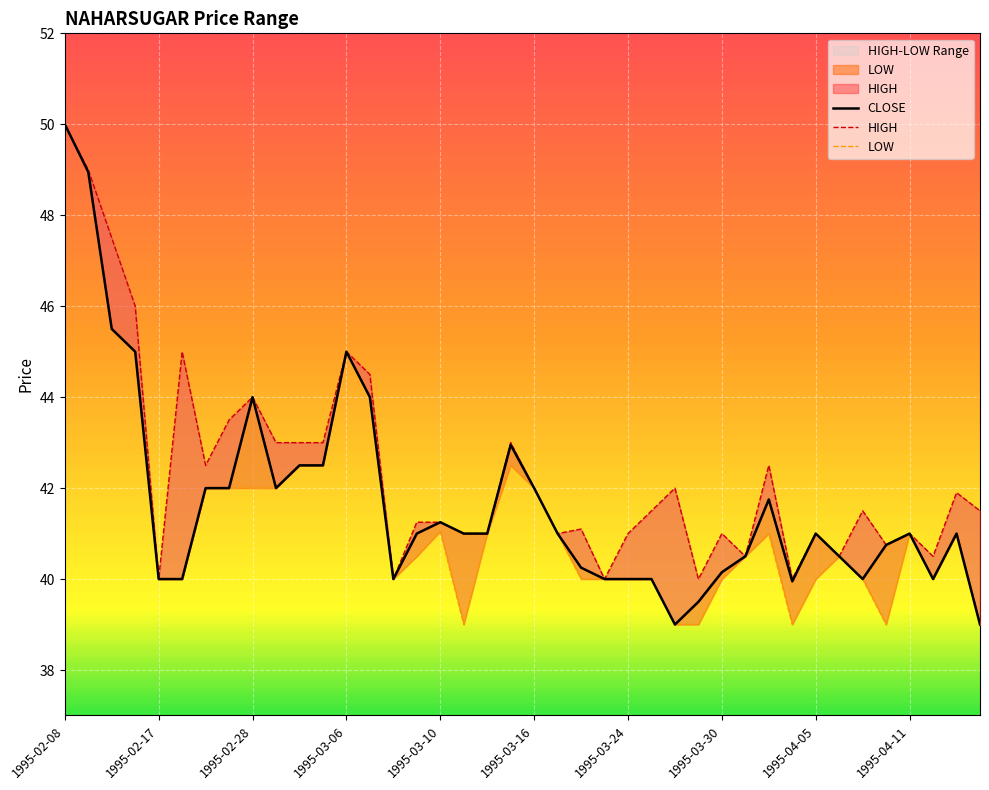

How many data points in CLOSE are less than 41?

17